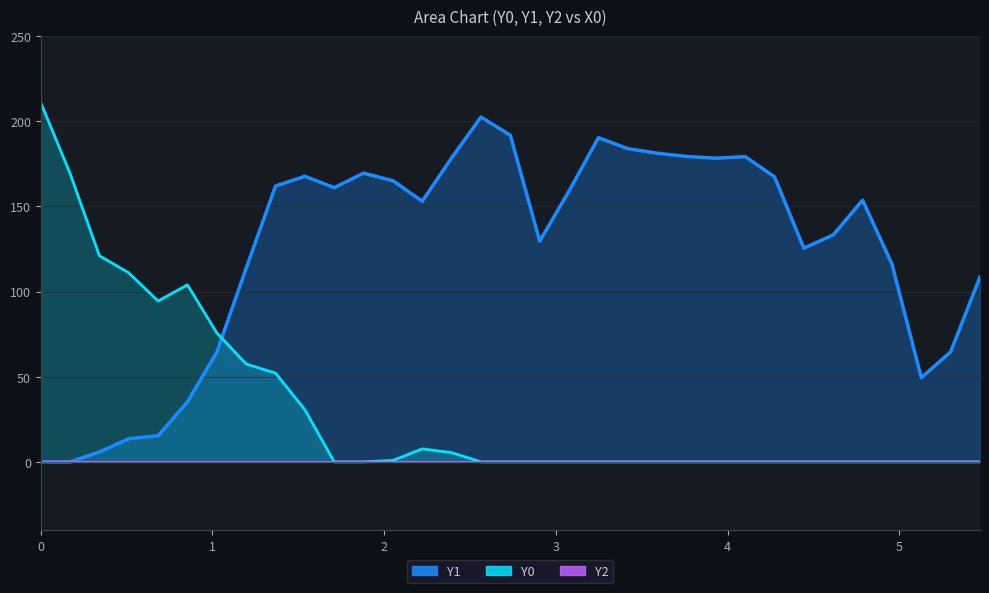

Count the number of categories in the chart.

33